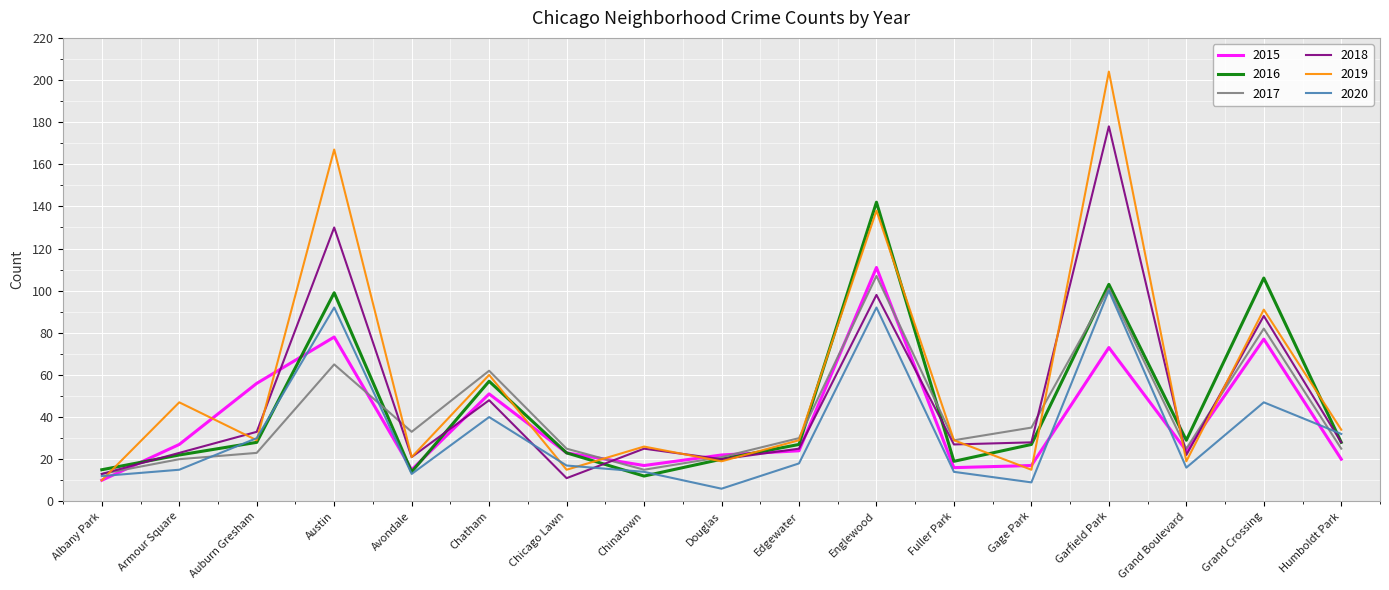

The value of 2015 at Edgewater is 11. True or false?

False